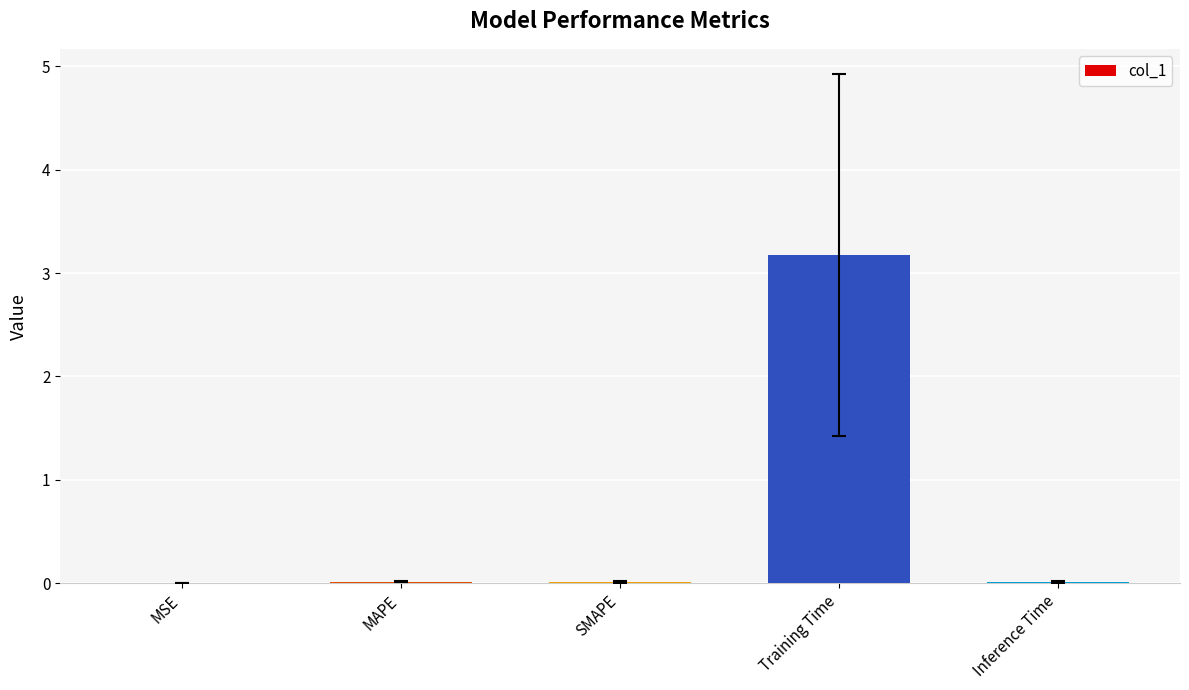

Is it true that the value at Training Time is 4.4?

False